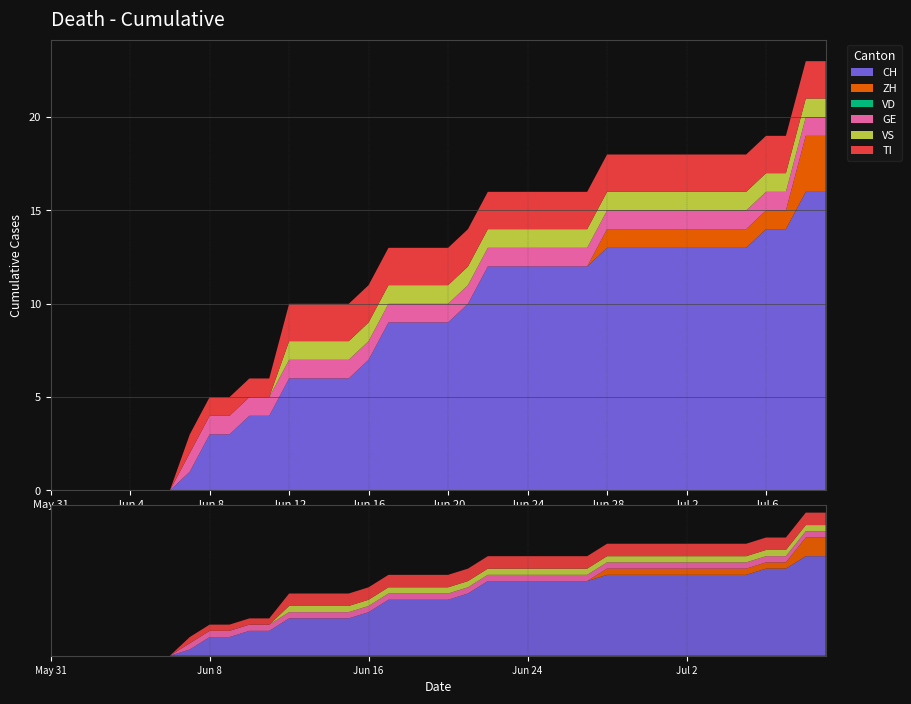

Reading left to right, what are all the values shown in this chart?

CH: 2020-05-31=0	2020-06-01=0	2020-06-02=0	2020-06-03=0	2020-06-04=0	2020-06-05=0	2020-06-06=0	2020-06-07=1	2020-06-08=3	2020-06-09=3	2020-06-10=4	2020-06-11=4	2020-06-12=6	2020-06-13=6	2020-06-14=6	2020-06-15=6	2020-06-16=7	2020-06-17=9	2020-06-18=9	2020-06-19=9	2020-06-20=9	2020-06-21=10	2020-06-22=12	2020-06-23=12	2020-06-24=12	2020-06-25=12	2020-06-26=12	2020-06-27=12	2020-06-28=13	2020-06-29=13	2020-06-30=13	2020-07-01=13	2020-07-02=13	2020-07-03=13	2020-07-04=13	2020-07-05=13	2020-07-06=14	2020-07-07=14	2020-07-08=16	2020-07-09=16
ZH: 2020-05-31=0	2020-06-01=0	2020-06-02=0	2020-06-03=0	2020-06-04=0	2020-06-05=0	2020-06-06=0	2020-06-07=0	2020-06-08=0	2020-06-09=0	2020-06-10=0	2020-06-11=0	2020-06-12=0	2020-06-13=0	2020-06-14=0	2020-06-15=0	2020-06-16=0	2020-06-17=0	2020-06-18=0	2020-06-19=0	2020-06-20=0	2020-06-21=0	2020-06-22=0	2020-06-23=0	2020-06-24=0	2020-06-25=0	2020-06-26=0	2020-06-27=0	2020-06-28=1	2020-06-29=1	2020-06-30=1	2020-07-01=1	2020-07-02=1	2020-07-03=1	2020-07-04=1	2020-07-05=1	2020-07-06=1	2020-07-07=1	2020-07-08=3	2020-07-09=3
VD: 2020-05-31=0	2020-06-01=0	2020-06-02=0	2020-06-03=0	2020-06-04=0	2020-06-05=0	2020-06-06=0	2020-06-07=0	2020-06-08=0	2020-06-09=0	2020-06-10=0	2020-06-11=0	2020-06-12=0	2020-06-13=0	2020-06-14=0	2020-06-15=0	2020-06-16=0	2020-06-17=0	2020-06-18=0	2020-06-19=0	2020-06-20=0	2020-06-21=0	2020-06-22=0	2020-06-23=0	2020-06-24=0	2020-06-25=0	2020-06-26=0	2020-06-27=0	2020-06-28=0	2020-06-29=0	2020-06-30=0	2020-07-01=0	2020-07-02=0	2020-07-03=0	2020-07-04=0	2020-07-05=0	2020-07-06=0	2020-07-07=0	2020-07-08=0	2020-07-09=0
GE: 2020-05-31=0	2020-06-01=0	2020-06-02=0	2020-06-03=0	2020-06-04=0	2020-06-05=0	2020-06-06=0	2020-06-07=1	2020-06-08=1	2020-06-09=1	2020-06-10=1	2020-06-11=1	2020-06-12=1	2020-06-13=1	2020-06-14=1	2020-06-15=1	2020-06-16=1	2020-06-17=1	2020-06-18=1	2020-06-19=1	2020-06-20=1	2020-06-21=1	2020-06-22=1	2020-06-23=1	2020-06-24=1	2020-06-25=1	2020-06-26=1	2020-06-27=1	2020-06-28=1	2020-06-29=1	2020-06-30=1	2020-07-01=1	2020-07-02=1	2020-07-03=1	2020-07-04=1	2020-07-05=1	2020-07-06=1	2020-07-07=1	2020-07-08=1	2020-07-09=1
VS: 2020-05-31=0	2020-06-01=0	2020-06-02=0	2020-06-03=0	2020-06-04=0	2020-06-05=0	2020-06-06=0	2020-06-07=0	2020-06-08=0	2020-06-09=0	2020-06-10=0	2020-06-11=0	2020-06-12=1	2020-06-13=1	2020-06-14=1	2020-06-15=1	2020-06-16=1	2020-06-17=1	2020-06-18=1	2020-06-19=1	2020-06-20=1	2020-06-21=1	2020-06-22=1	2020-06-23=1	2020-06-24=1	2020-06-25=1	2020-06-26=1	2020-06-27=1	2020-06-28=1	2020-06-29=1	2020-06-30=1	2020-07-01=1	2020-07-02=1	2020-07-03=1	2020-07-04=1	2020-07-05=1	2020-07-06=1	2020-07-07=1	2020-07-08=1	2020-07-09=1
TI: 2020-05-31=0	2020-06-01=0	2020-06-02=0	2020-06-03=0	2020-06-04=0	2020-06-05=0	2020-06-06=0	2020-06-07=1	2020-06-08=1	2020-06-09=1	2020-06-10=1	2020-06-11=1	2020-06-12=2	2020-06-13=2	2020-06-14=2	2020-06-15=2	2020-06-16=2	2020-06-17=2	2020-06-18=2	2020-06-19=2	2020-06-20=2	2020-06-21=2	2020-06-22=2	2020-06-23=2	2020-06-24=2	2020-06-25=2	2020-06-26=2	2020-06-27=2	2020-06-28=2	2020-06-29=2	2020-06-30=2	2020-07-01=2	2020-07-02=2	2020-07-03=2	2020-07-04=2	2020-07-05=2	2020-07-06=2	2020-07-07=2	2020-07-08=2	2020-07-09=2